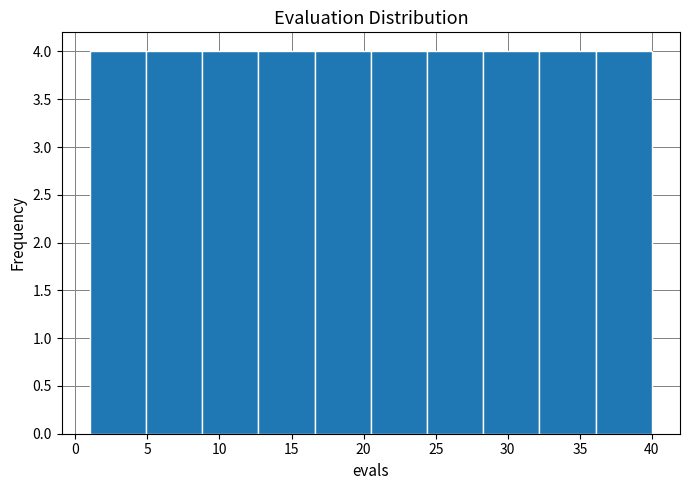

Reading left to right, list every bar in this chart as the range it spans on the x-axis followed by its height. Neither the bar edges nor the heights are printed on the chart, so give them approximately, as read against the axes.

1.0 to 4.9: 4
4.9 to 8.8: 4
8.8 to 12.7: 4
12.7 to 16.6: 4
16.6 to 20.5: 4
20.5 to 24.4: 4
24.4 to 28.3: 4
28.3 to 32.2: 4
32.2 to 36.1: 4
36.1 to 40.0: 4